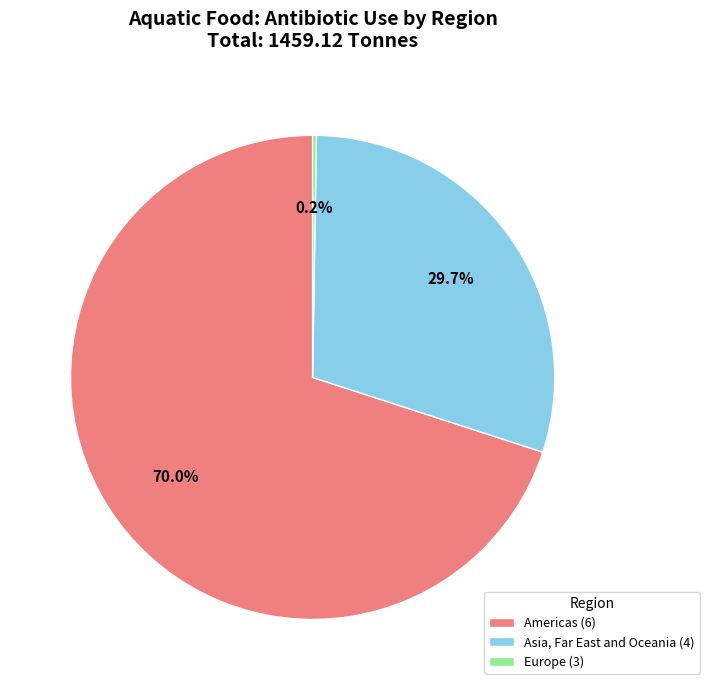

Between Asia, Far East and Oceania (4) and Americas (6), which is larger?

Americas (6)